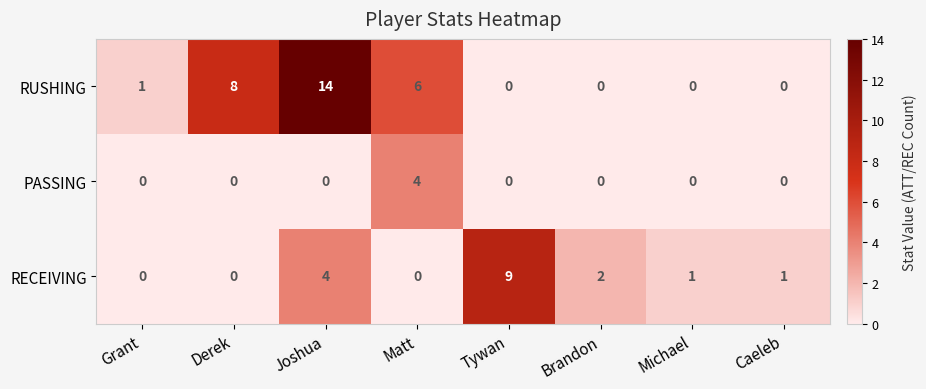

At which label is RECEIVING closest to 4?

Joshua